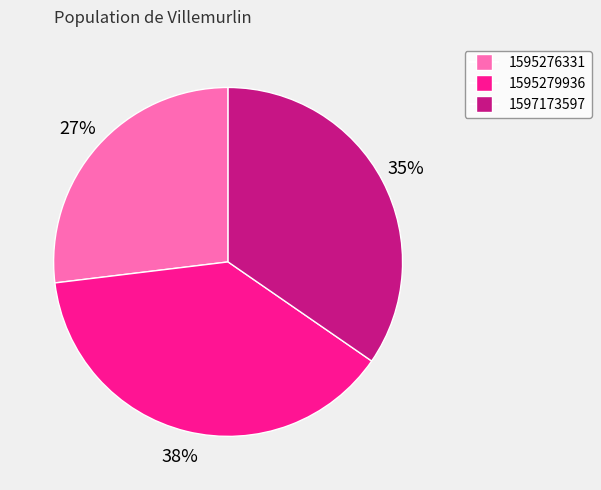

The 1595276331 slice represents 39% of the pie. True or false?

False